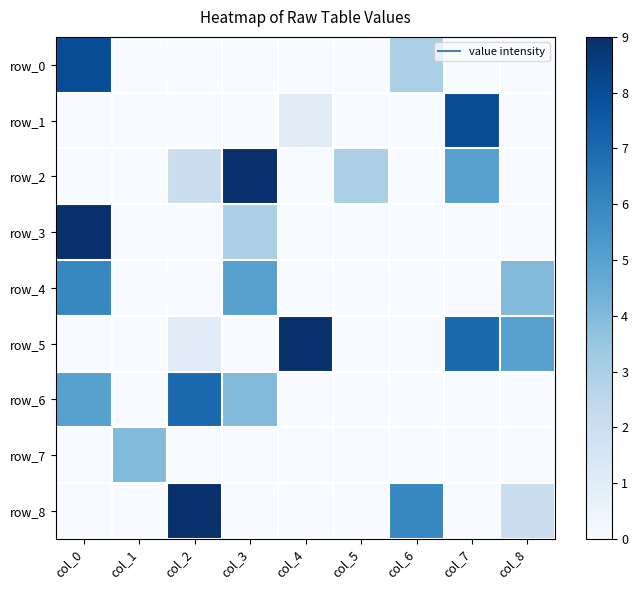

What is the average value of the row_0 series?

1